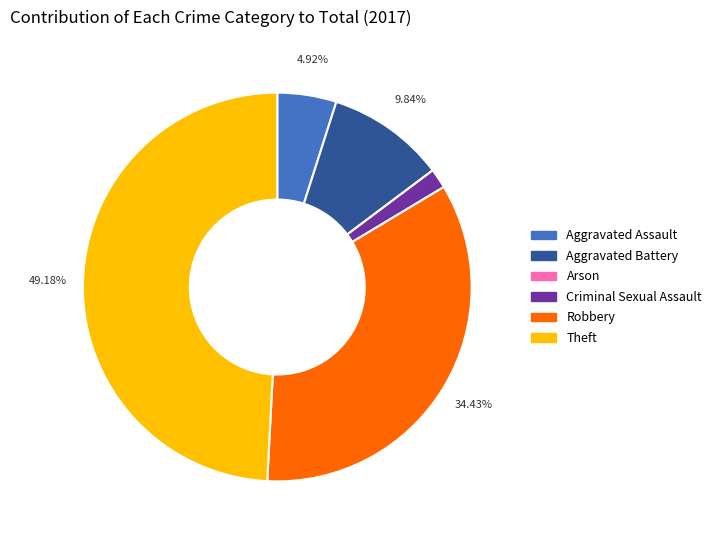

To the nearest percent, what percentage of the pie is Theft?

49%